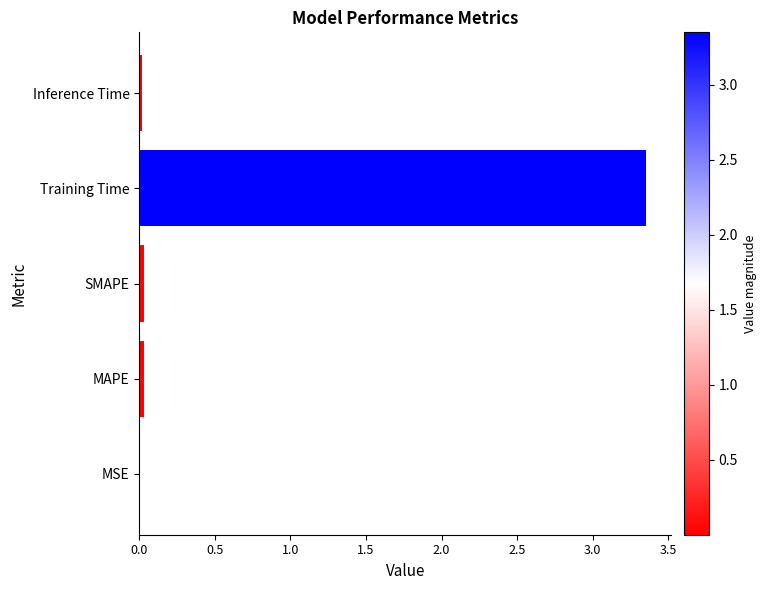

True or false: the data shows 0.0 at MAPE.

True